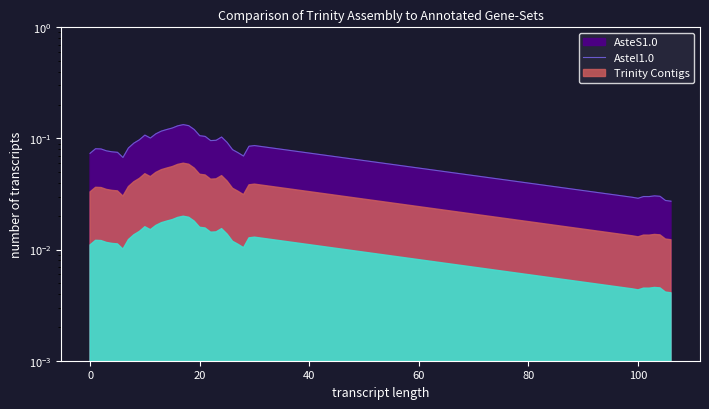

Does the chart have visible grid lines?

No